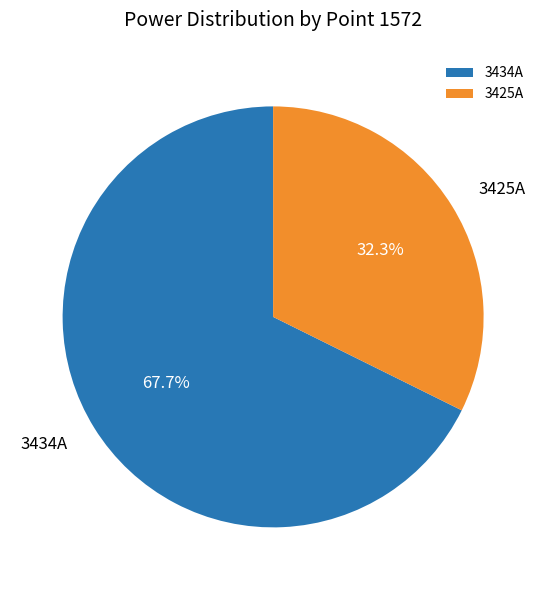

Approximately how many times larger is the value at 3425A compared to 3434A?

0.5